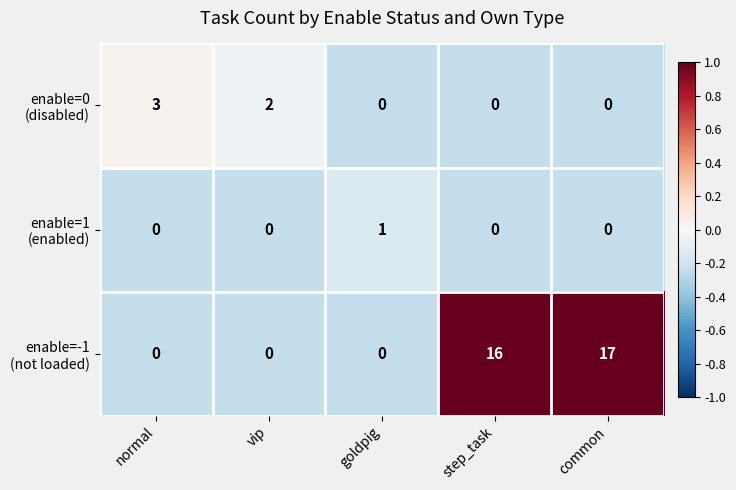

At which category is the sum across all series the highest?

common